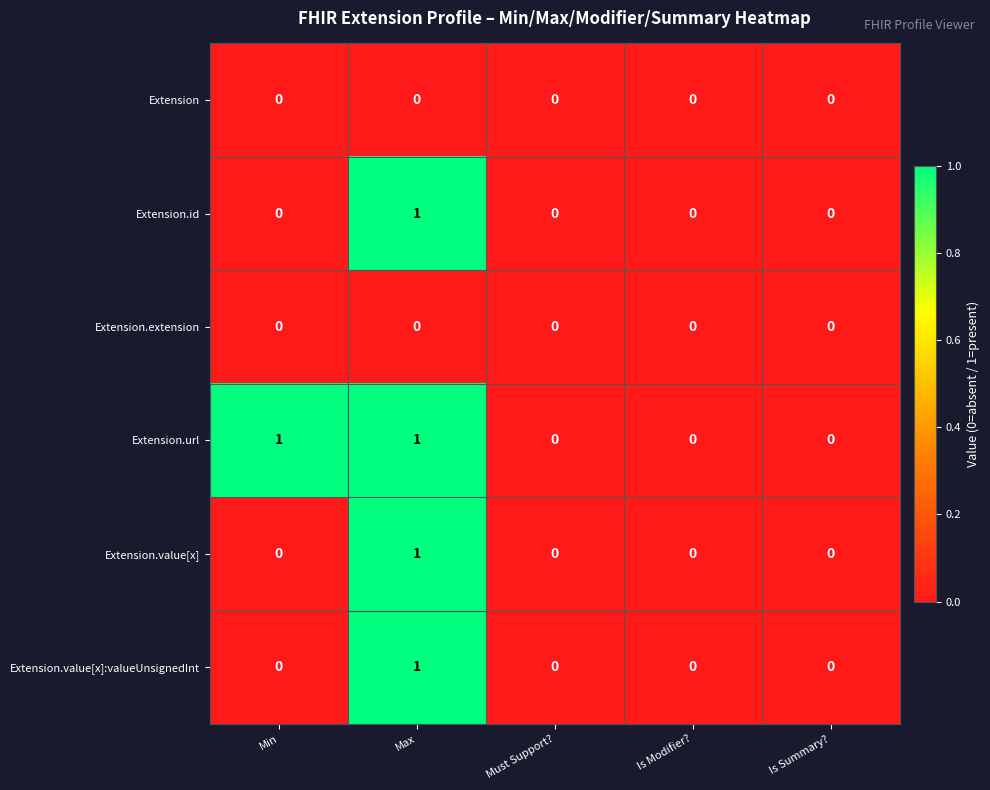

What is the maximum value shown in the chart?

1